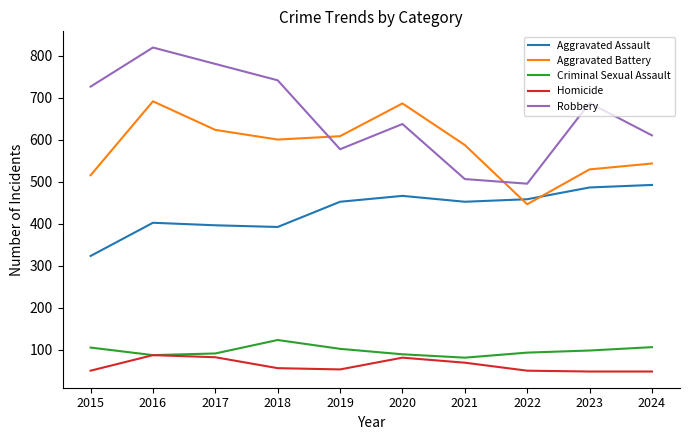

What is the average value of the Aggravated Battery series?

583